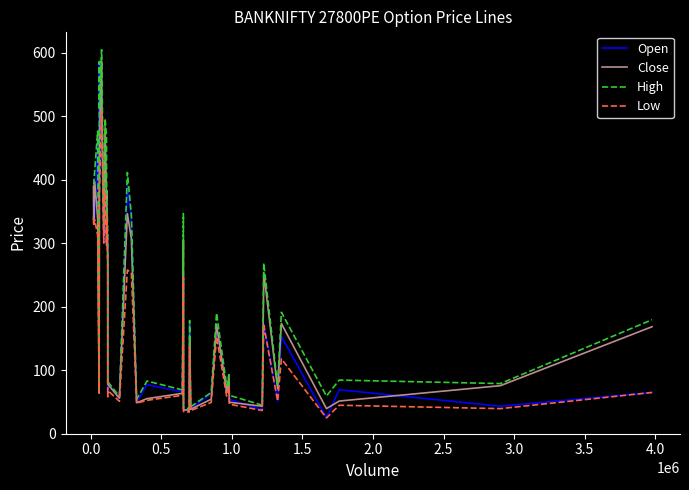

Which series has the largest total across all categories?

High